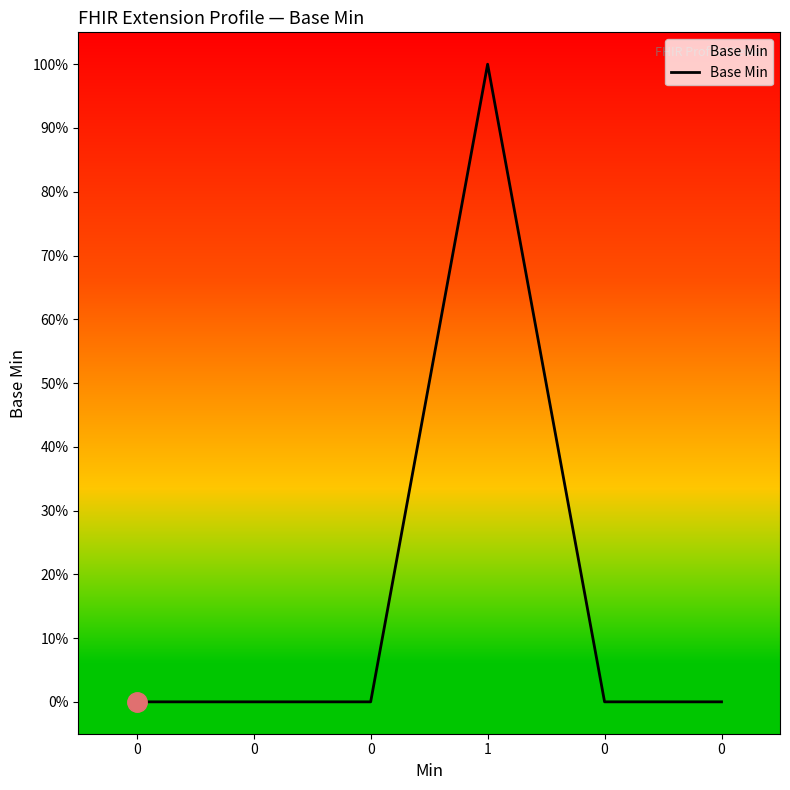

What is the difference between the maximum and second lowest values?

1